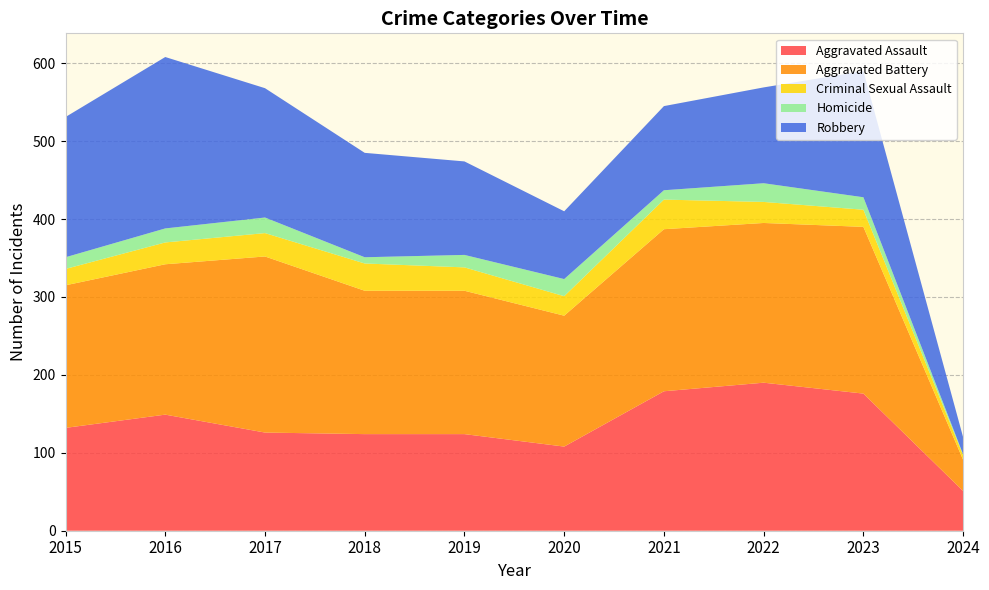

Reading left to right, extract all data points from this chart.

Aggravated Assault: 132	149	126	124	124	108	179	190	176	51
Aggravated Battery: 183	193	226	184	184	168	208	205	214	40
Criminal Sexual Assault: 21	28	30	35	30	25	38	27	22	6
Homicide: 15	18	20	8	16	22	12	24	16	1
Robbery: 180	220	166	134	120	87	108	123	162	22